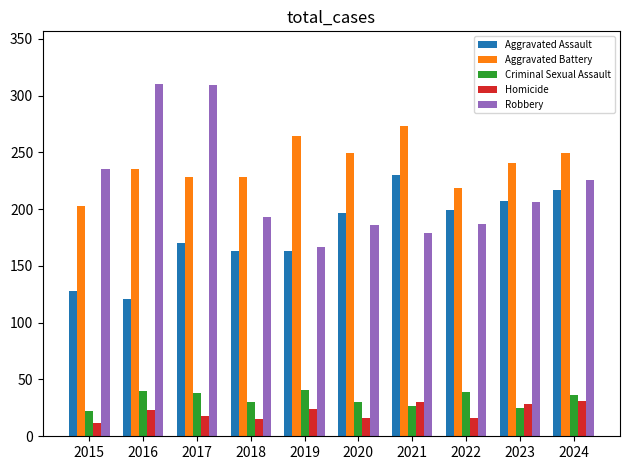

Which series has the largest total across all categories?

Aggravated Battery